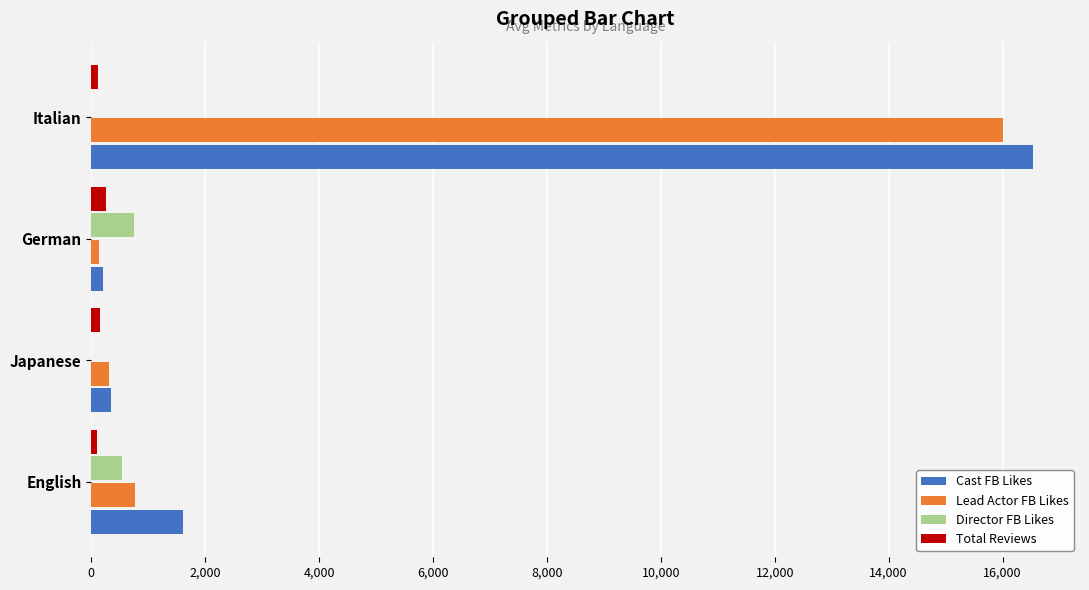

True or false: Director FB Likes has a value of 0.0 at Japanese.

True